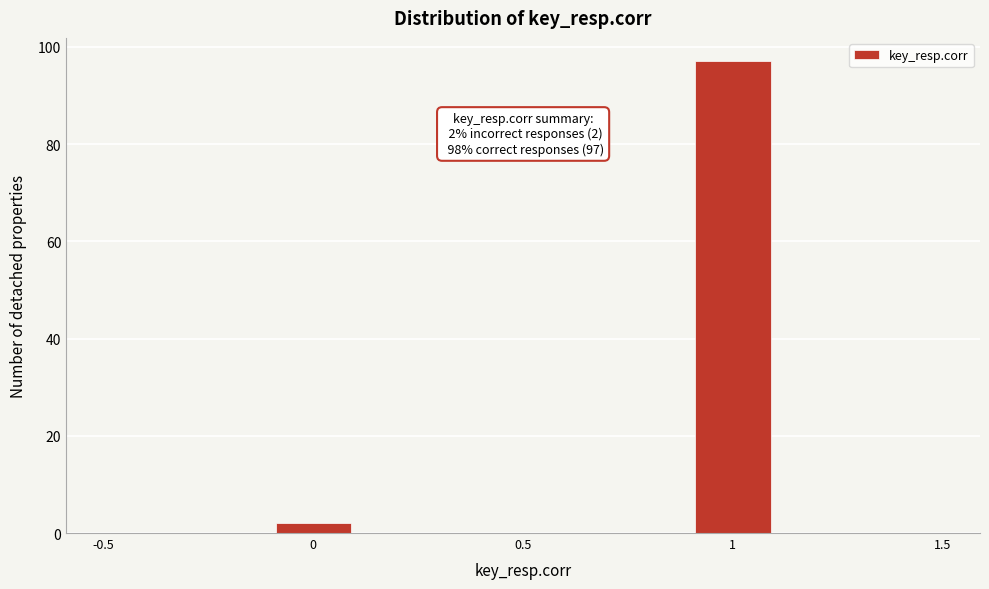

Over which range of the x-axis is the bar tallest?

0.9 to 1.1